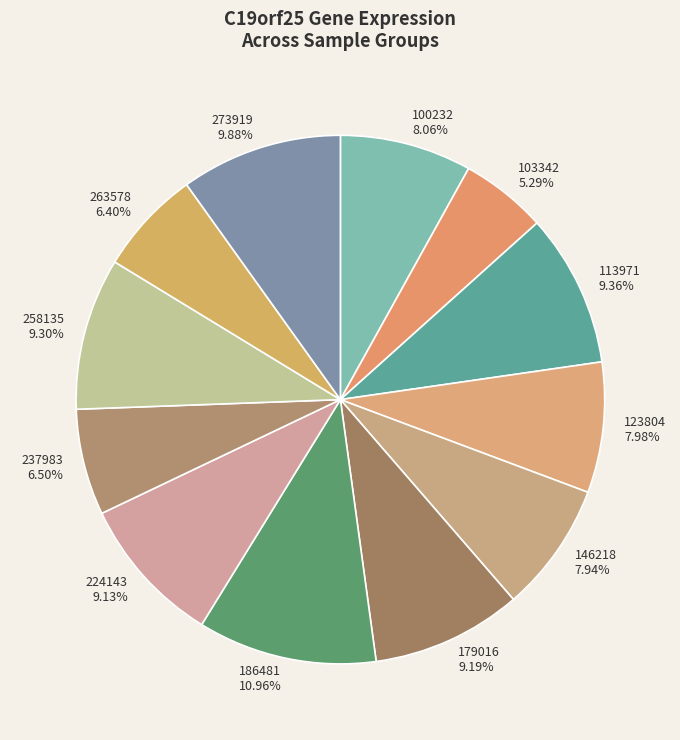

The 258135 slice represents 22% of the pie. True or false?

False